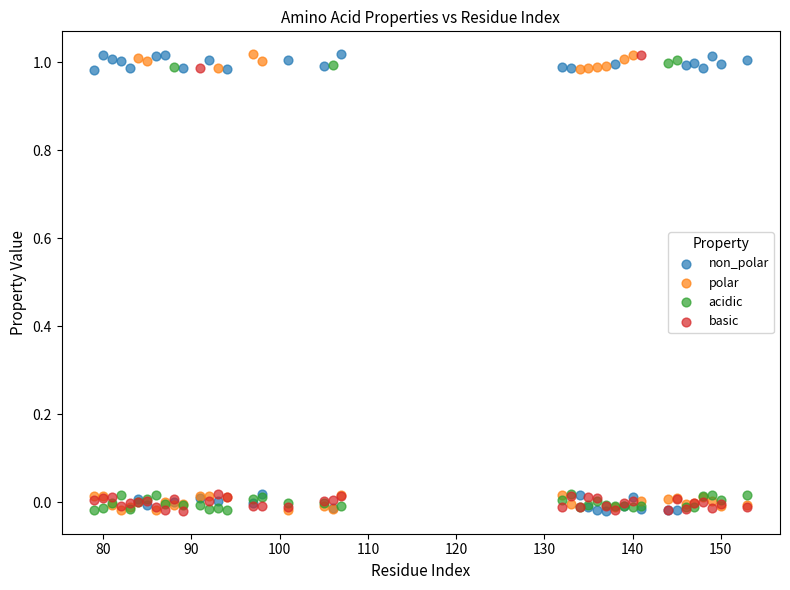

What are all the series names shown in the legend?

non_polar, polar, acidic, basic